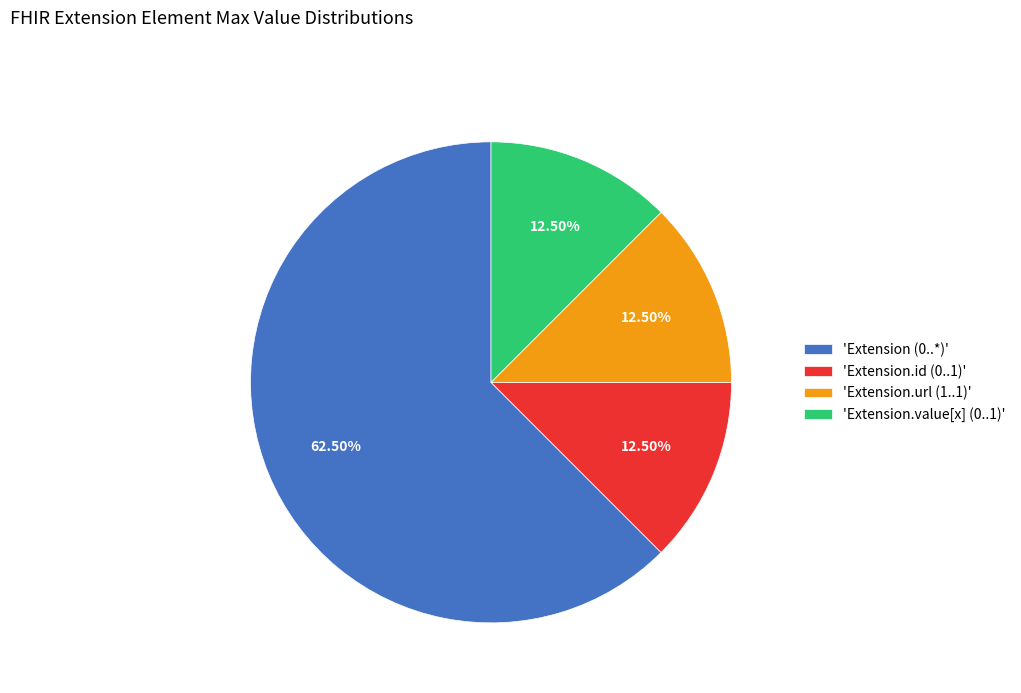

Approximately how many times larger is the value at 'Extension.value[x] (0..1)' compared to 'Extension.url (1..1)'?

1.0